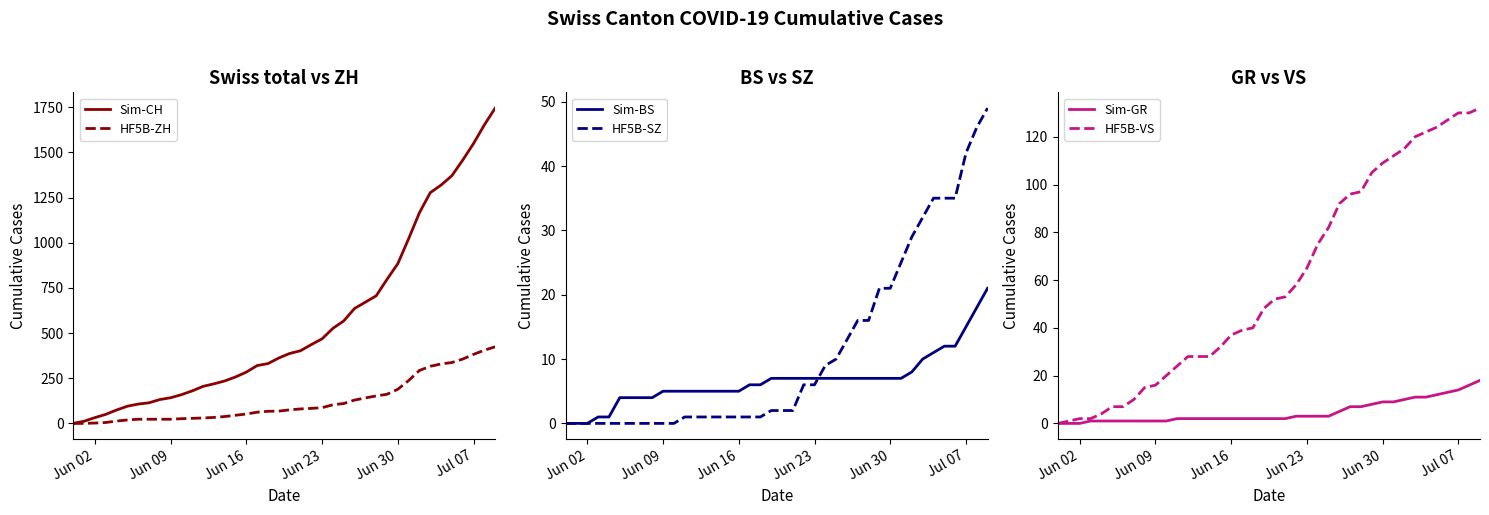

Count the number of categories in the chart.

40